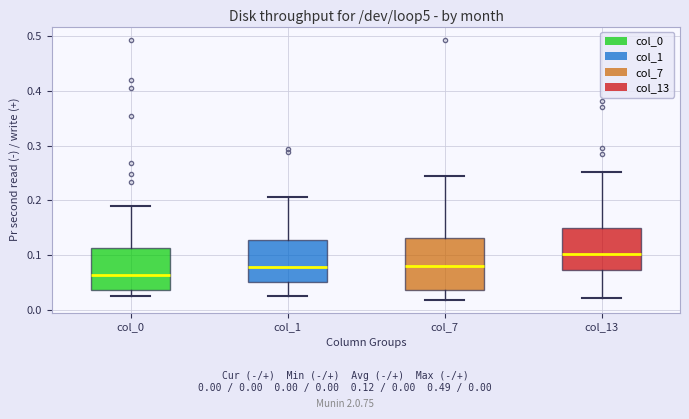

Reading left to right, read every box against the y-axis: the position of its median line, the range the box covers, and the ends of its whiskers. The values are not printed on the chart, so give them approximately, as read against the axis.

col_0: median 0.06, box 0.04 to 0.11, whiskers 0.03 to 0.19
col_1: median 0.08, box 0.05 to 0.13, whiskers 0.02 to 0.21
col_7: median 0.08, box 0.04 to 0.13, whiskers 0.02 to 0.24
col_13: median 0.10, box 0.07 to 0.15, whiskers 0.02 to 0.25